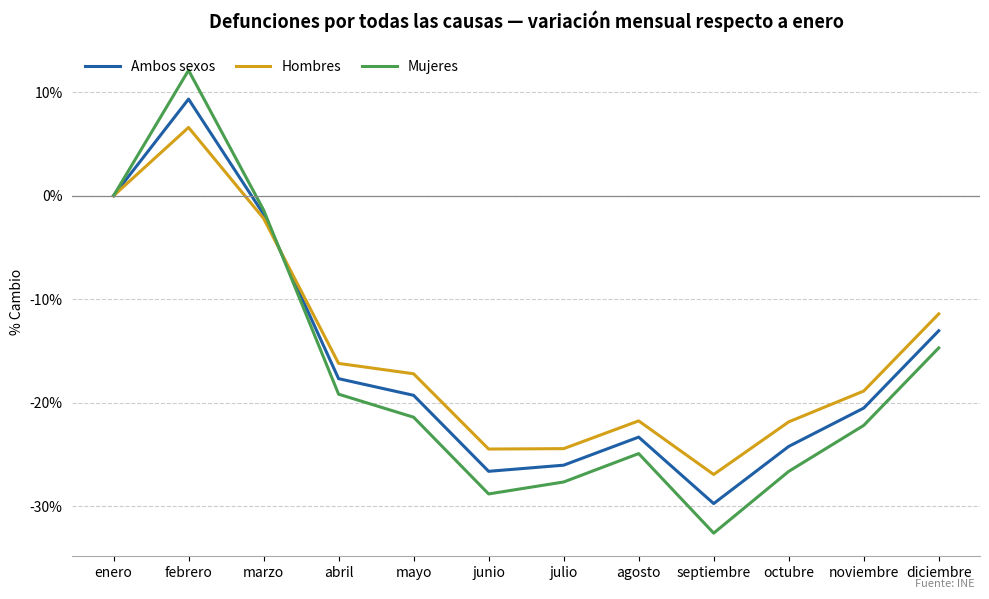

What is the sum of the Hombres values at febrero and diciembre?

-4.8